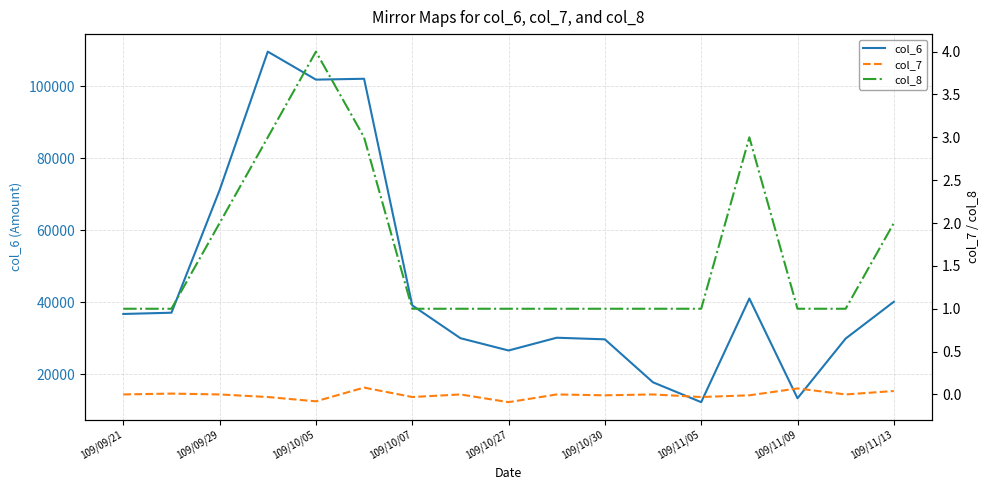

Reading left to right, list all the values displayed in this chart.

col_6: 36750.0	37100.0	71180.0	109660.0	101880.0	102120.0	39140.0	30020.0	26600.0	30150.0	29700.0	17750.0	12240.0	41050.0	13320.0	29920.0	40140.0
col_7: 0.0	0.0	0.0	-0.0	-0.1	0.1	-0.0	0.0	-0.1	0.0	-0.0	0.0	-0.0	-0.0	0.1	0.0	0.0
col_8: 1.0	1.0	2.0	3.0	4.0	3.0	1.0	1.0	1.0	1.0	1.0	1.0	1.0	3.0	1.0	1.0	2.0